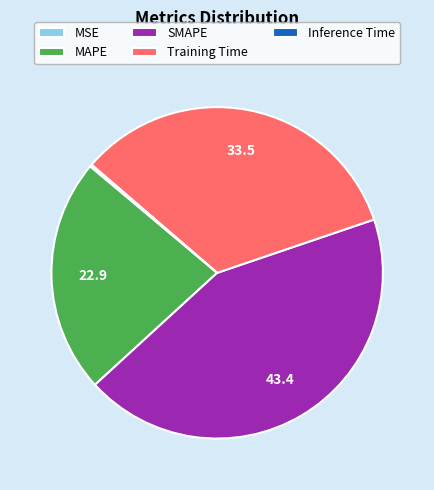

Is there a majority slice in this chart?

No